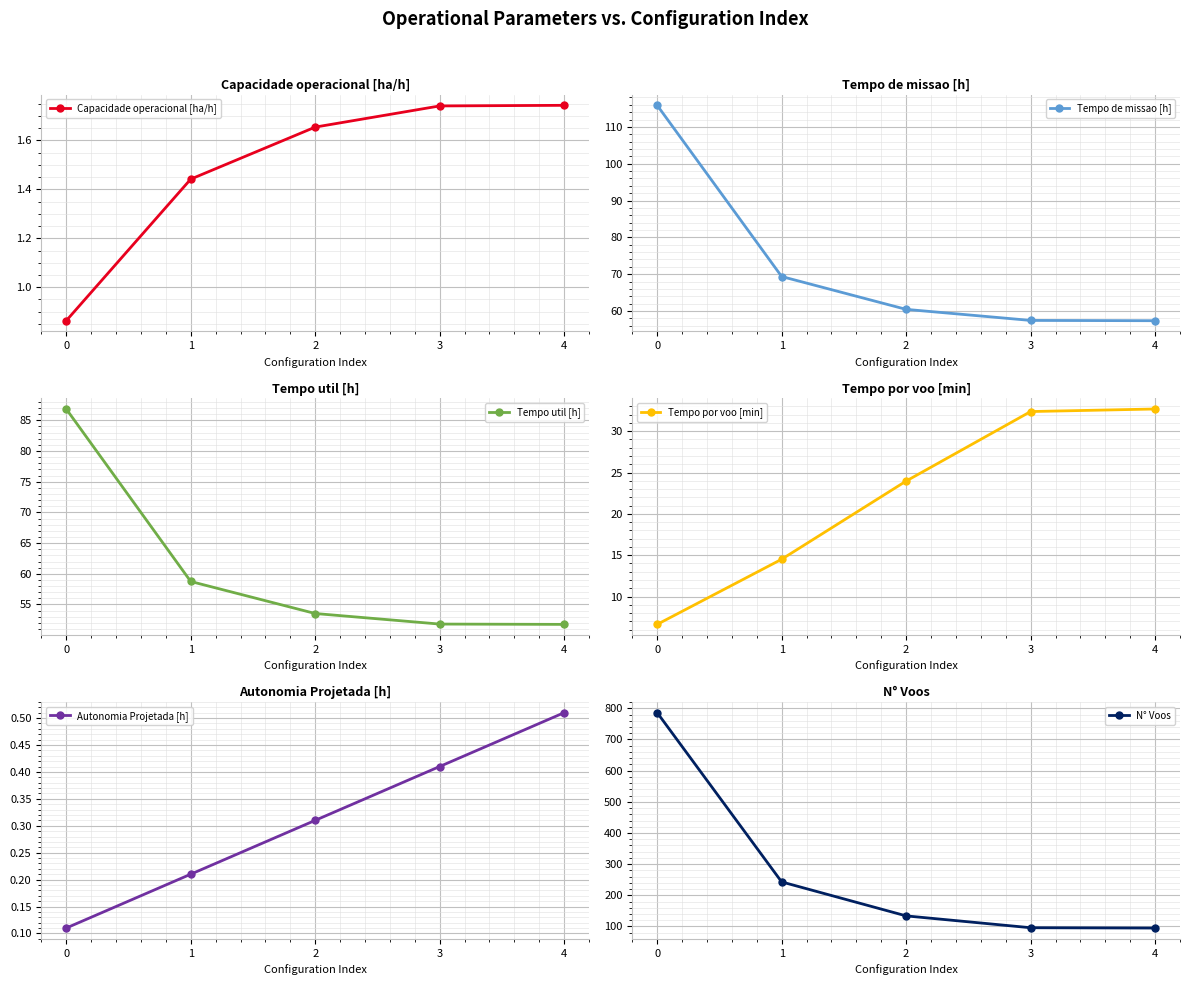

Reading left to right, list all the values displayed in this chart.

Capacidade operacional [ha/h]: 0=0.9	1=1.4	2=1.7	3=1.7	4=1.7
Tempo de missao [h]: 0=115.9	1=69.4	2=60.4	3=57.4	4=57.4
Tempo util [h]: 0=86.8	1=58.8	2=53.5	3=51.8	4=51.8
Tempo por voo [min]: 0=6.6	1=14.5	2=24.0	3=32.4	4=32.7
Autonomia Projetada [h]: 0=0.1	1=0.2	2=0.3	3=0.4	4=0.5
N° Voos: 0=786.0	1=243.0	2=134.0	3=96.0	4=95.0